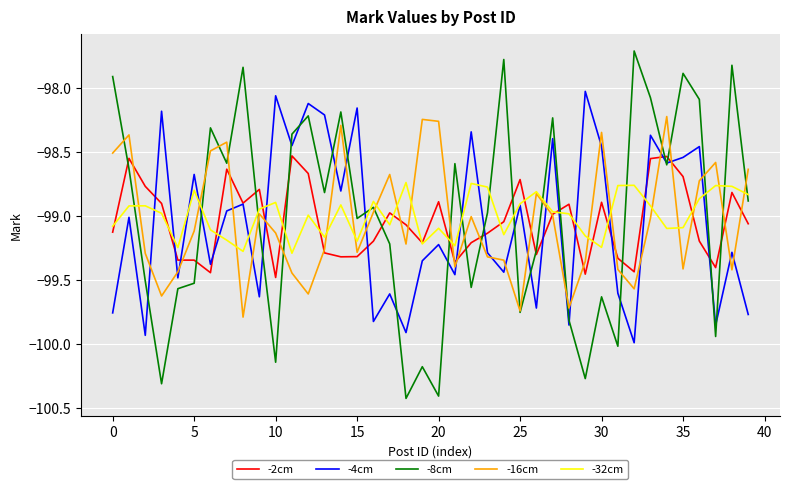

Which series has the largest range (max minus min)?

-8cm